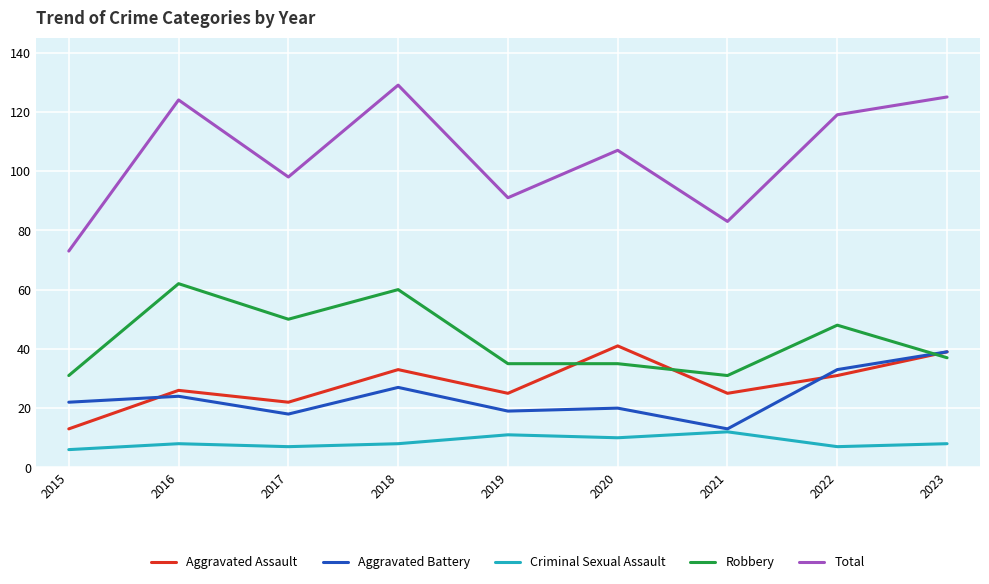

The Criminal Sexual Assault series shows 3 at 2020. True or false?

False